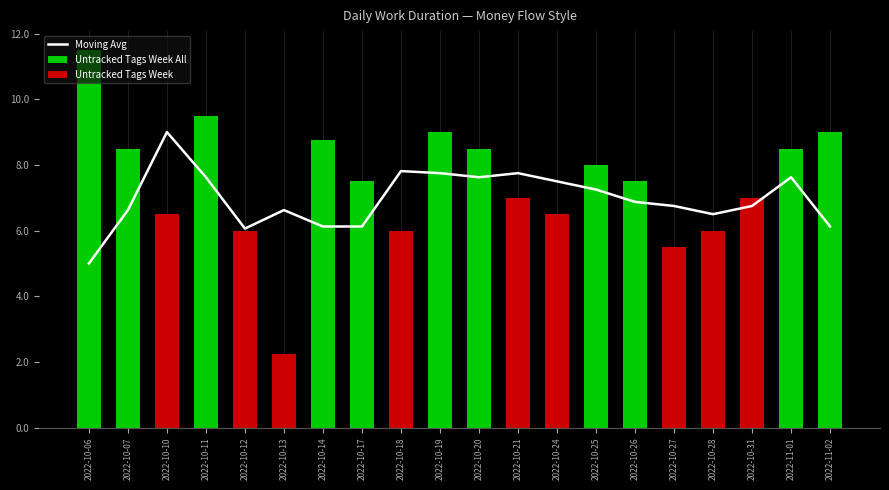

What is the lowest value of the Moving Avg series?

5.0